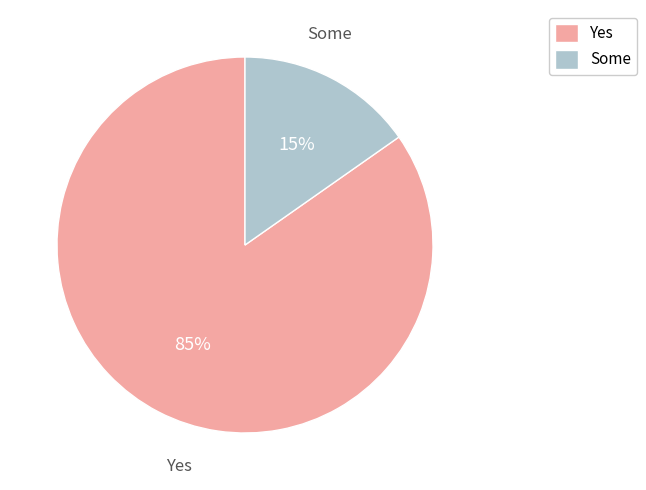

Is it true that Yes is 79% of the pie?

False